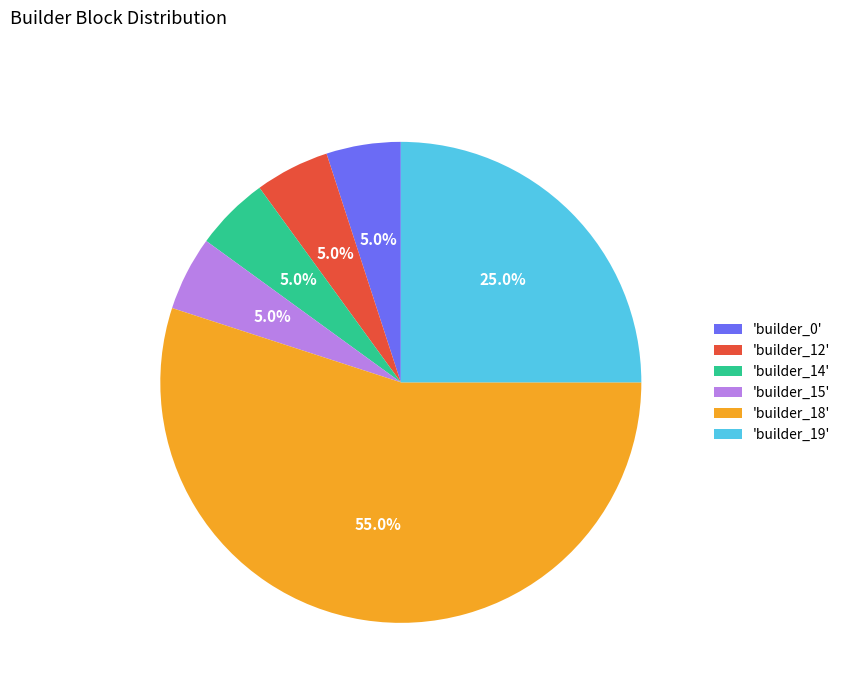

Which slice represents more than half of the pie?

'builder_18'